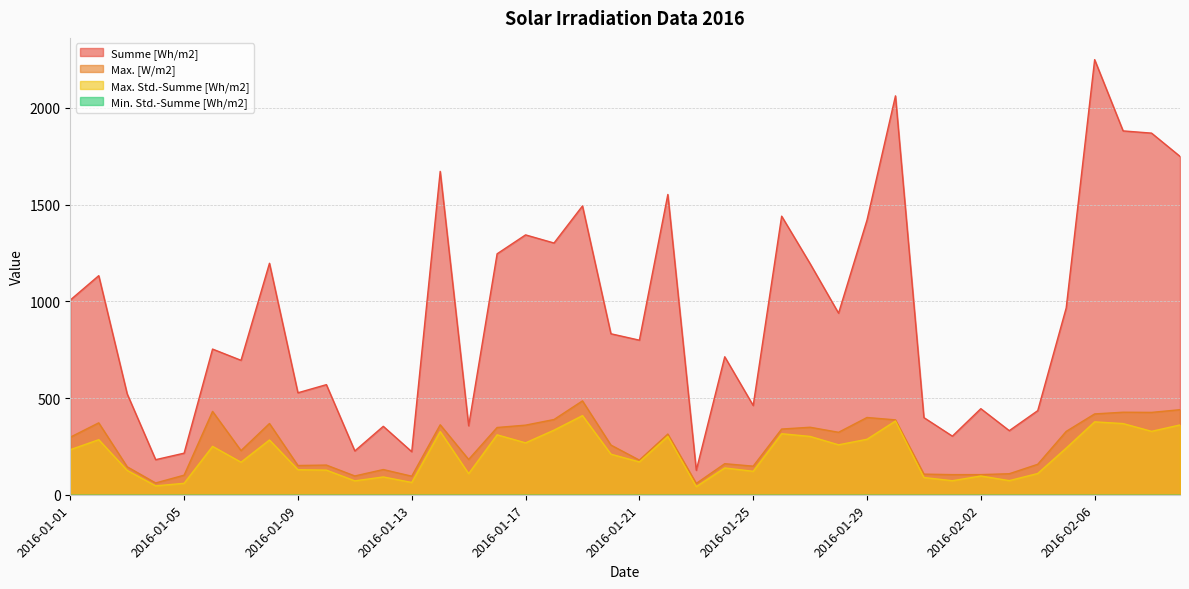

At which label does Max. Std.-Summe [Wh/m2] reach its minimum?

2016-01-23